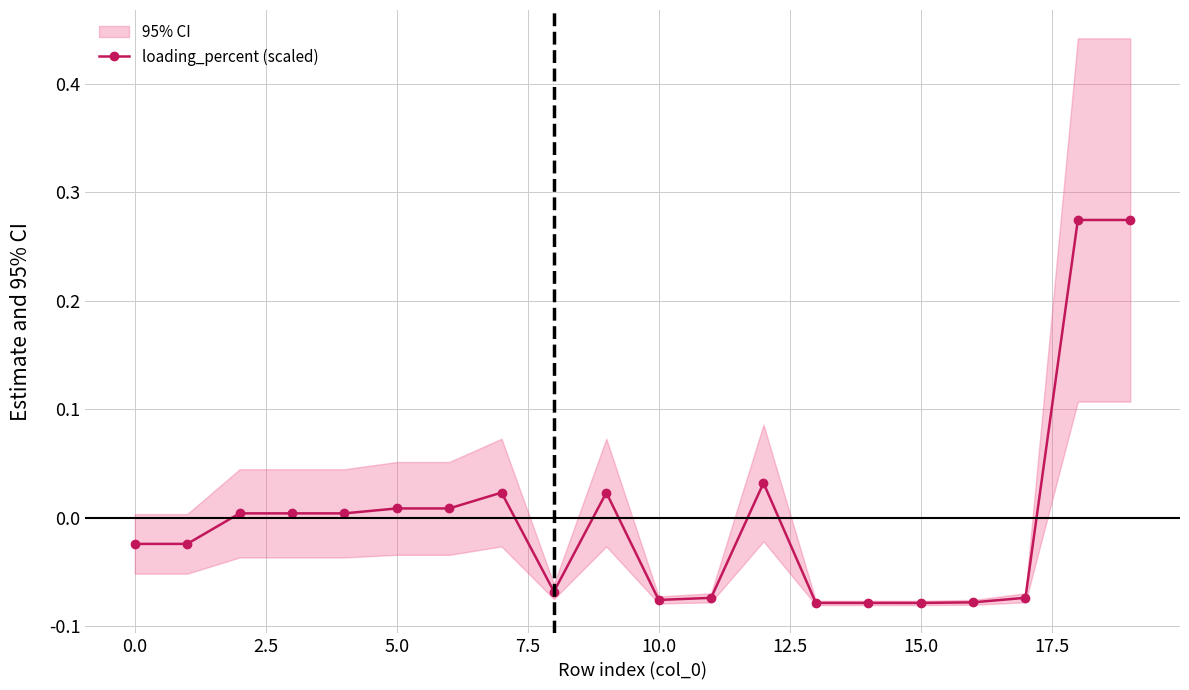

What is the label of the 5th point from the right?

15